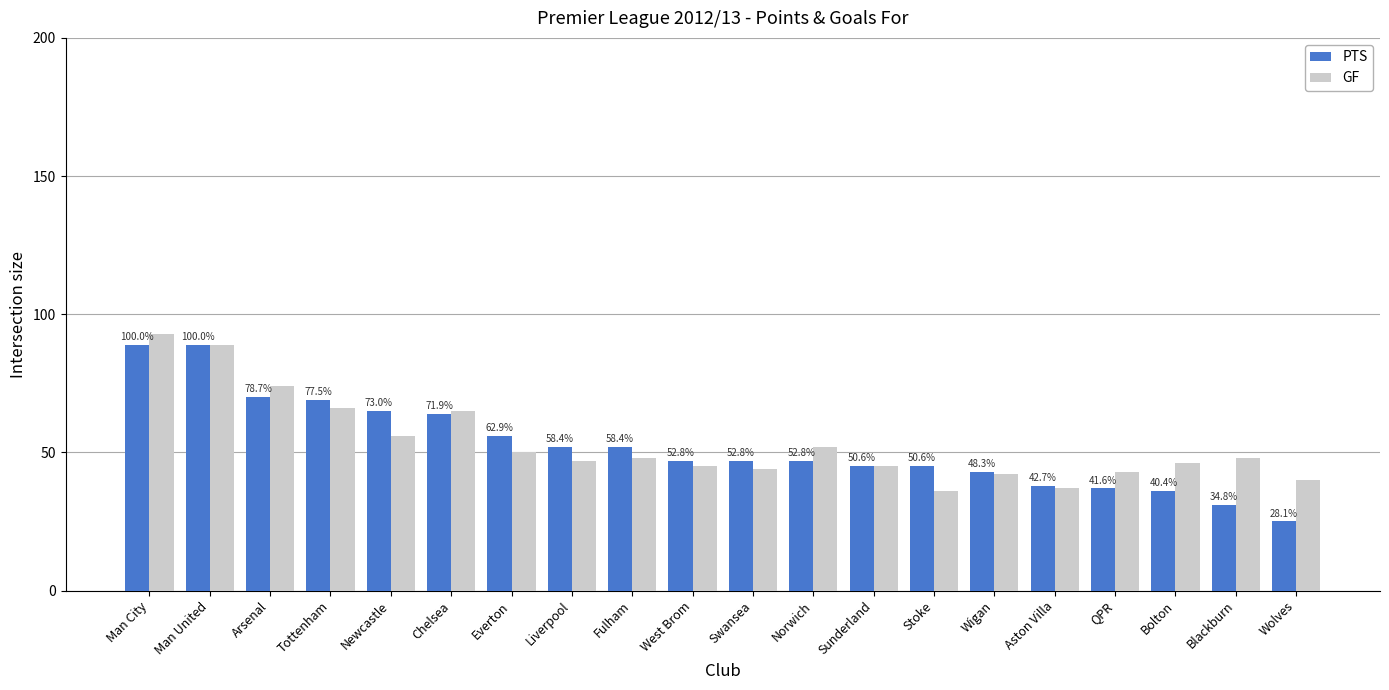

Reading left to right, extract all data points from this chart.

PTS: 89	89	70	69	65	64	56	52	52	47	47	47	45	45	43	38	37	36	31	25
GF: 93	89	74	66	56	65	50	47	48	45	44	52	45	36	42	37	43	46	48	40